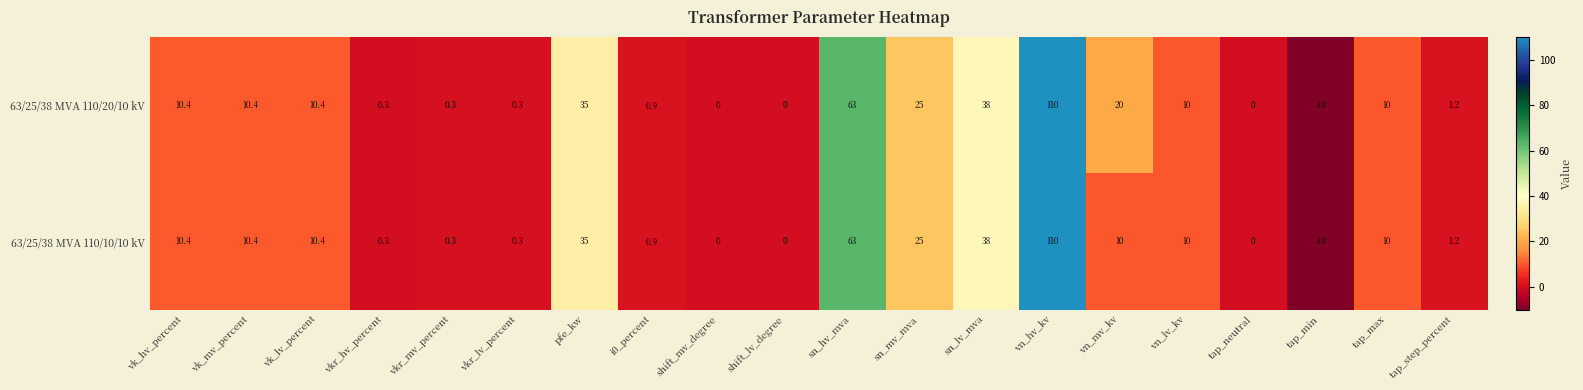

The 63/25/38 MVA 110/20/10 kV series shows 38.0 at sn_lv_mva. True or false?

True